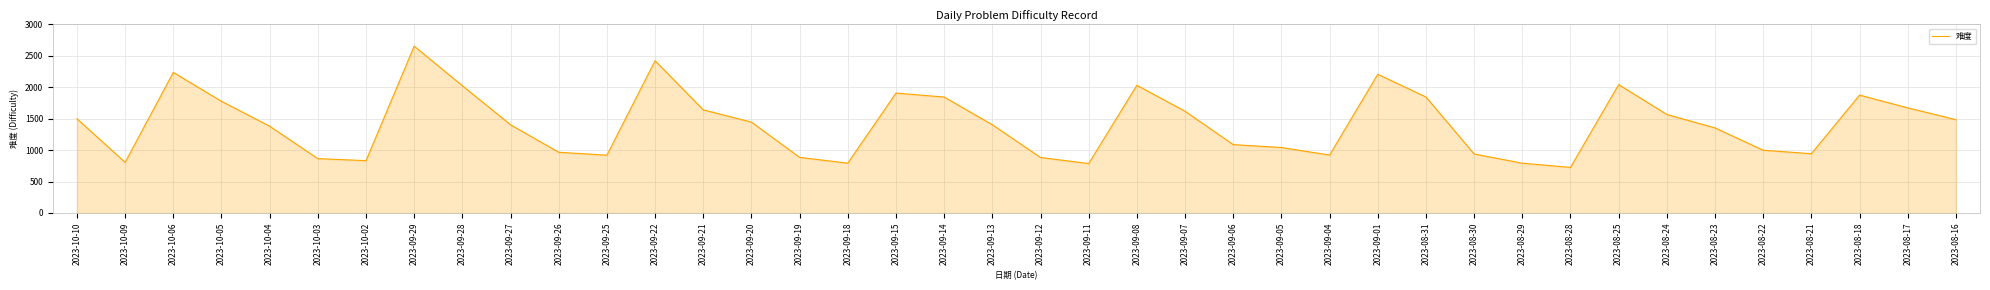

How many interior local peaks (higher than both neighbors) does the data have?

8